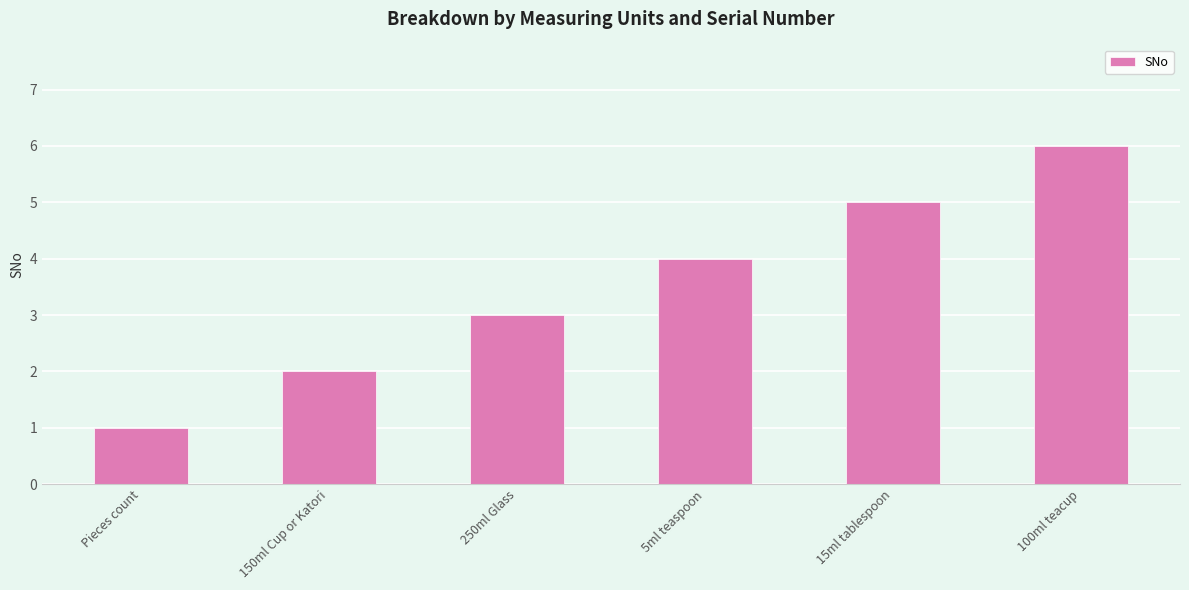

List the labels in order of value, smallest first.

Pieces count, 150ml Cup or Katori, 250ml Glass, 5ml teaspoon, 15ml tablespoon, 100ml teacup